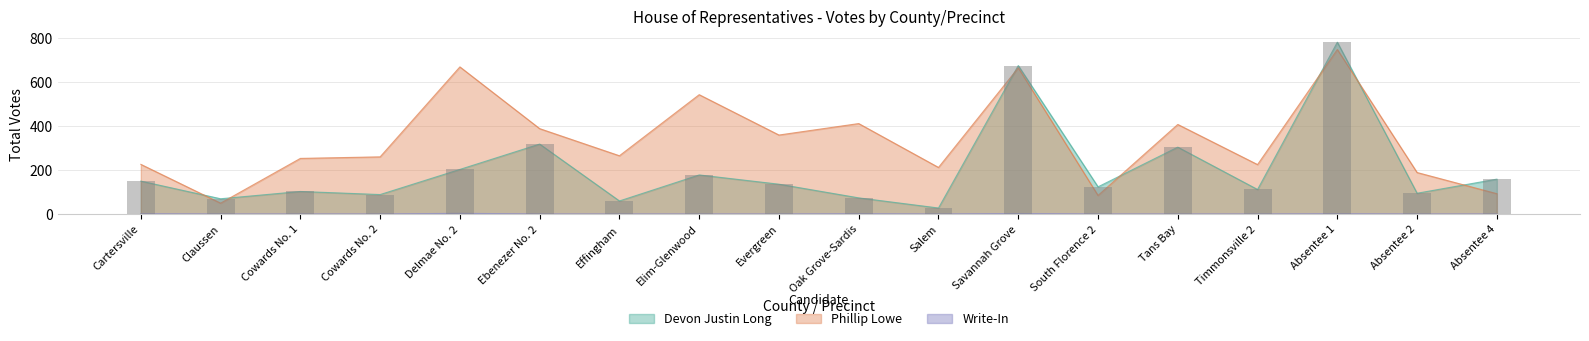

What is the total value across all series at Elim-Glenwood?

718